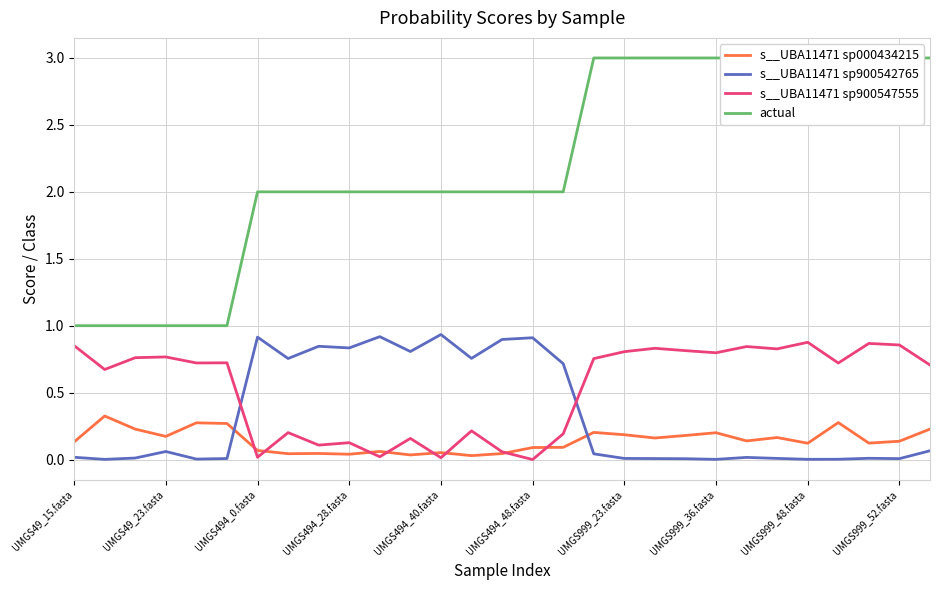

Is it true that s__UBA11471 sp900542765 equals 0.4 at UMGS494_40.fasta?

False